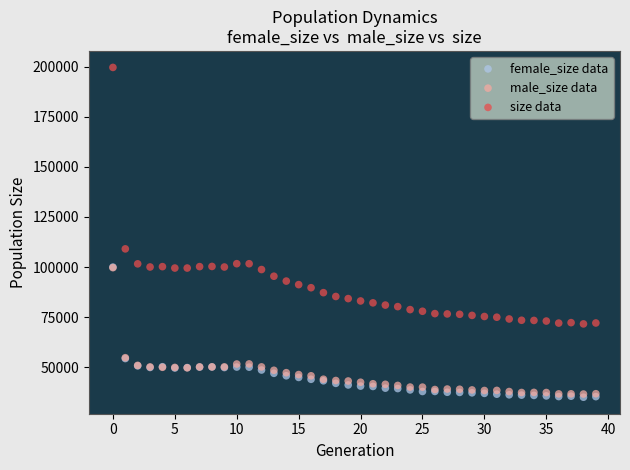

What are all the series names shown in the legend?

female_size data, male_size data, size data